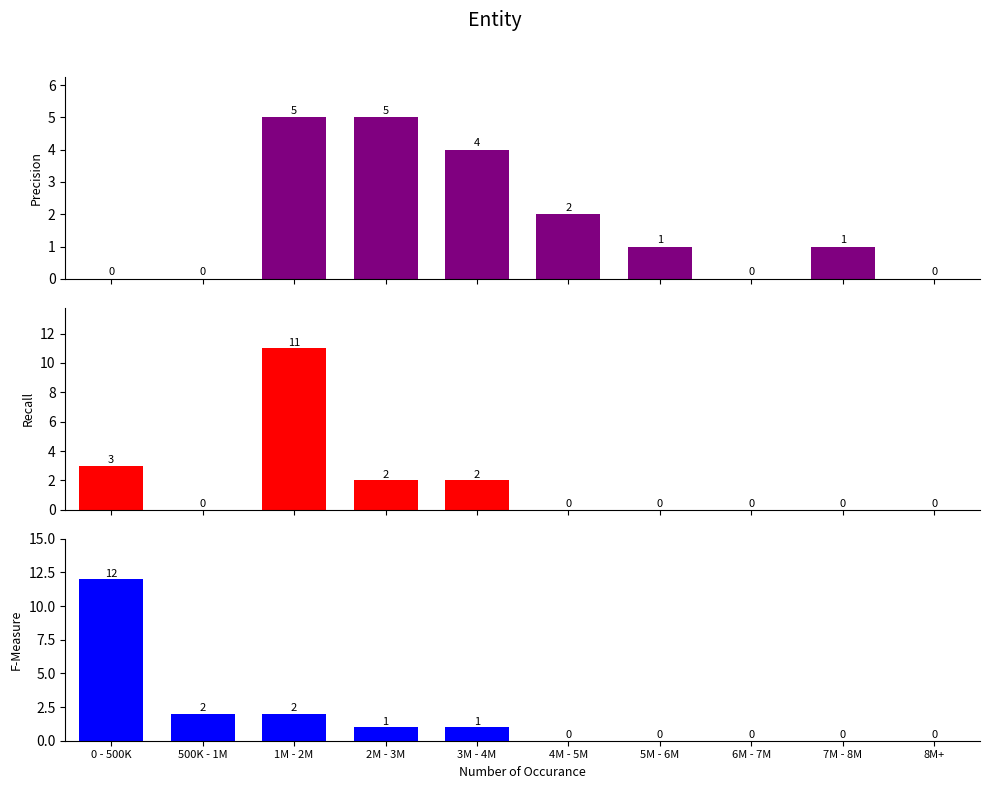

At which label does TRANSFER reach its peak?

1M - 2M